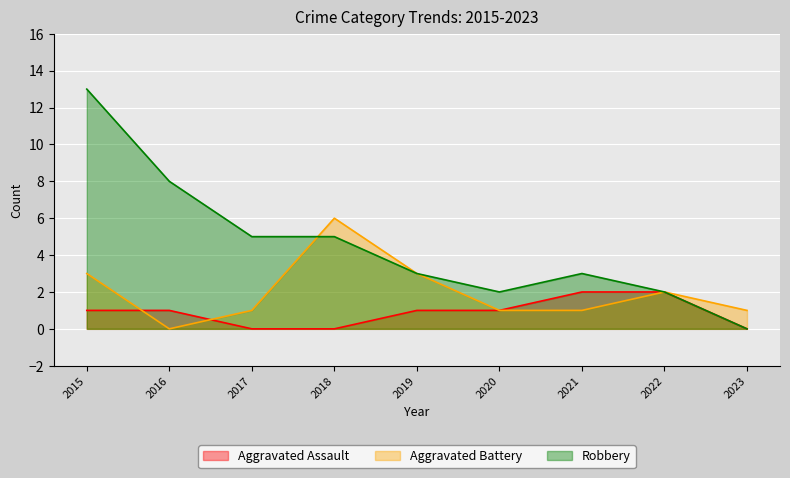

Rank the categories by Aggravated Assault value from lowest to highest.

2017, 2018, 2023, 2015, 2016, 2019, 2020, 2021, 2022